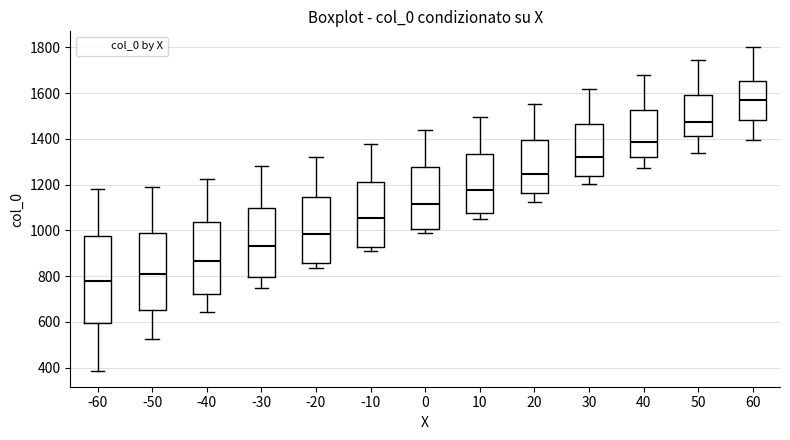

Which box is the tallest, from its lower edge to its upper edge?

-60